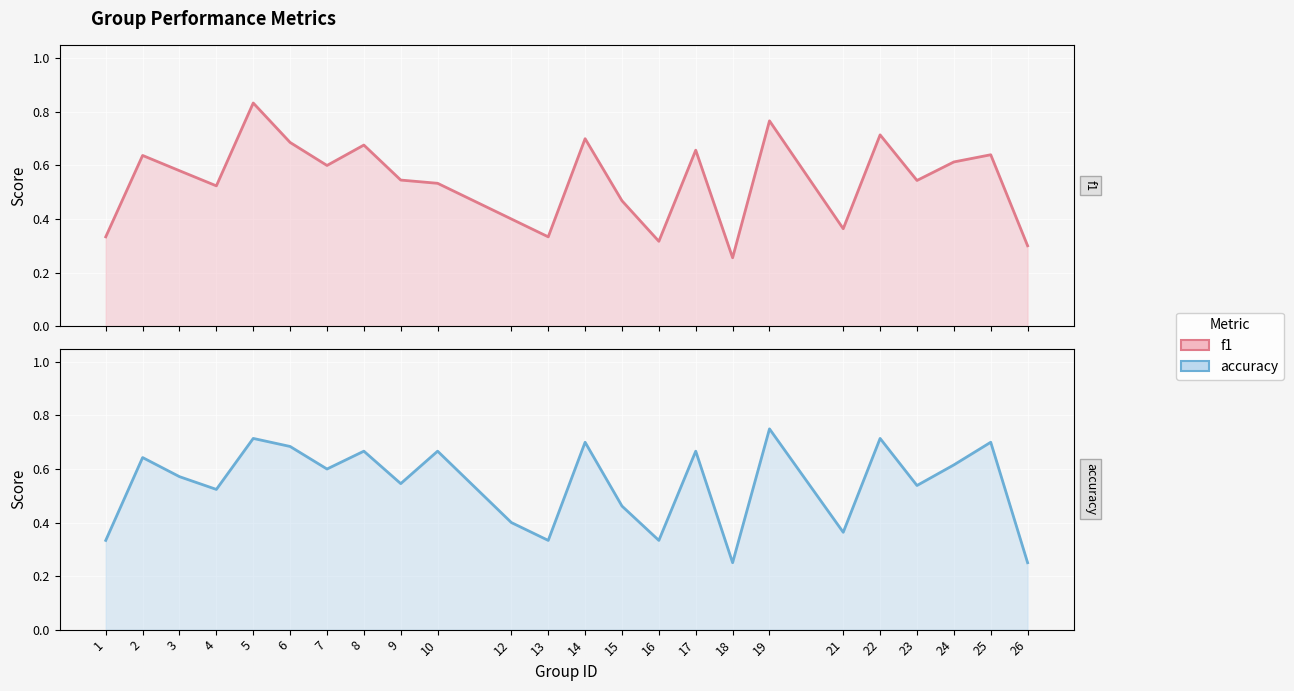

Which series has the widest spread of values?

f1